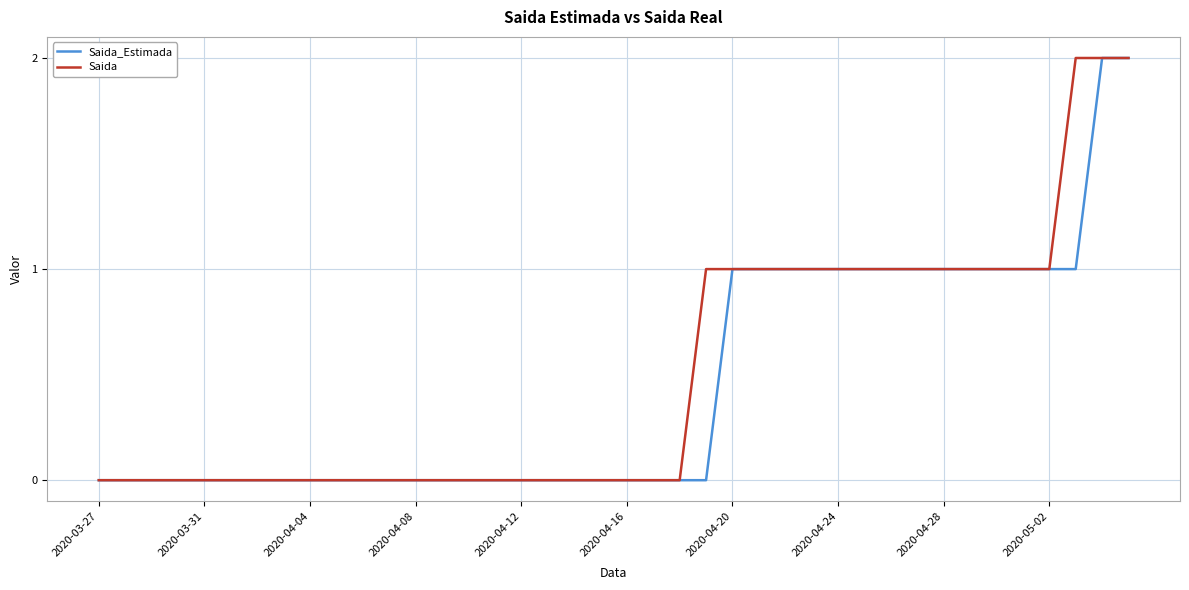

Which category has the lowest value across all series?

2020-03-27